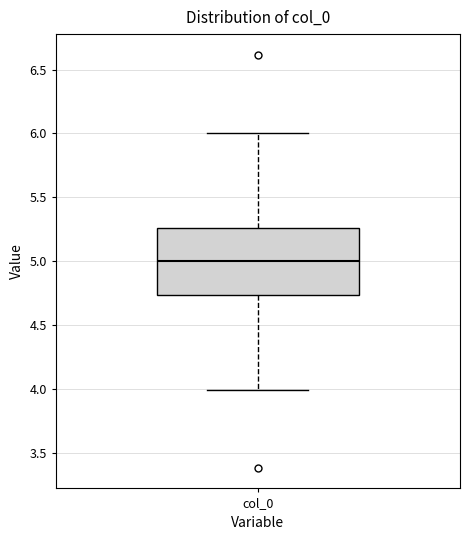

Read this box plot against the y-axis: the position of the median line, the range covered by the box, and the ends of both whiskers. The values are not printed on the chart, so give them approximately, as read against the axis.

median 5.00, box 4.75 to 5.25, whiskers 4.00 to 6.00